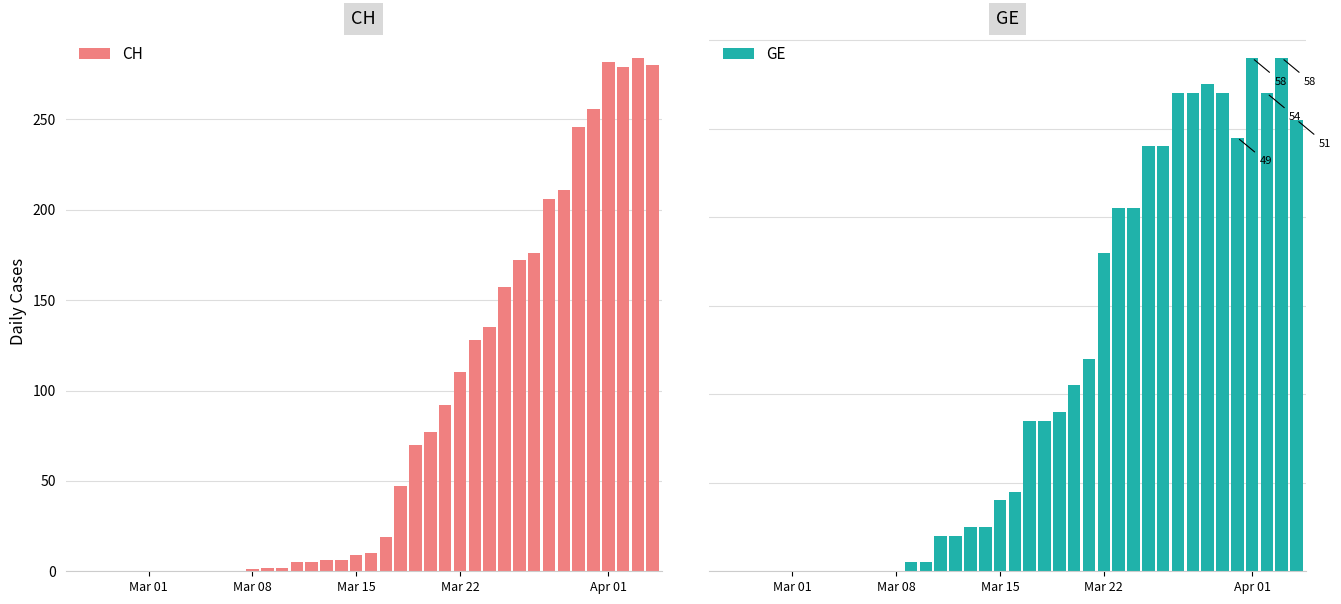

What is the difference between the second highest and second lowest values in the CH series?

282